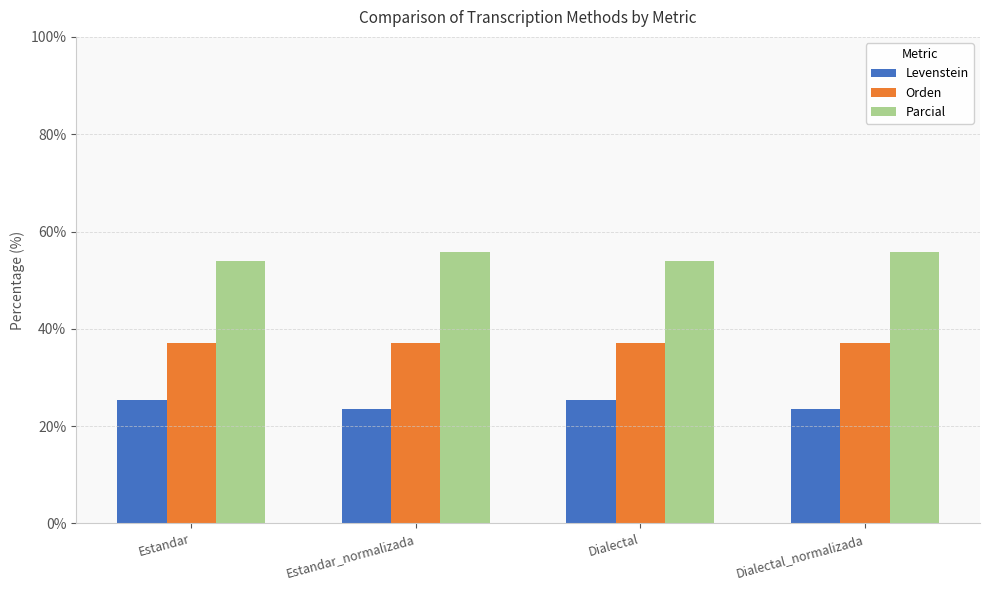

What is the sum of all Parcial values?

219.4